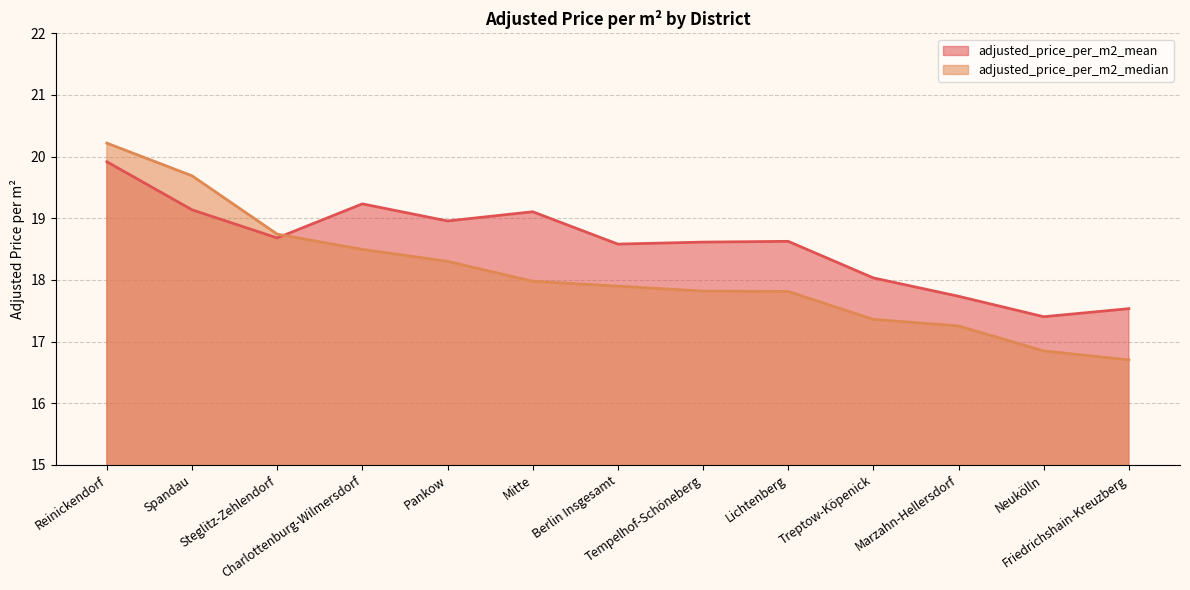

What is the difference between the adjusted_price_per_m2_median values at Marzahn-Hellersdorf and Friedrichshain-Kreuzberg?

0.6